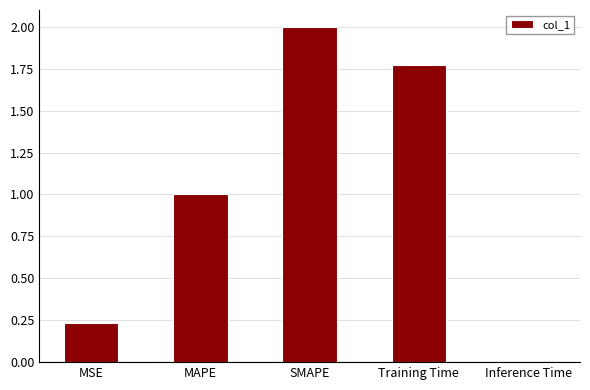

What is the change in value from MAPE to Inference Time?

-1.0